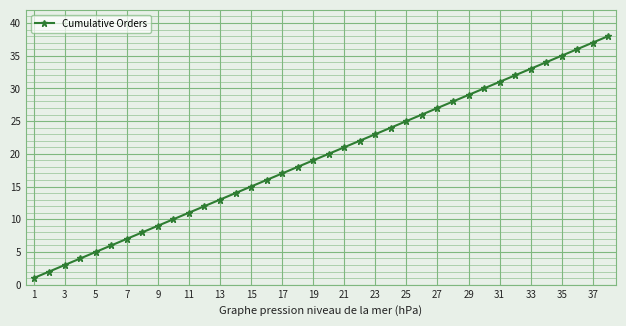

How many lines are shown in the chart?

1